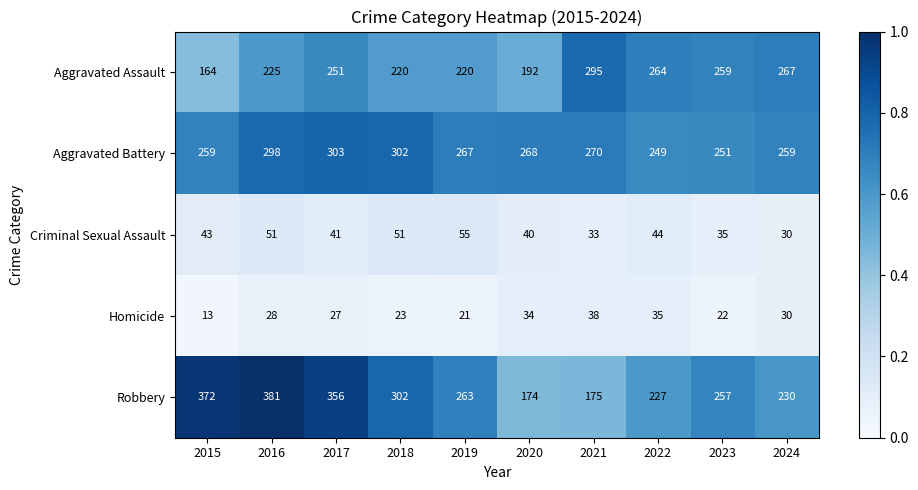

What is the total value across all series at 2021?

811